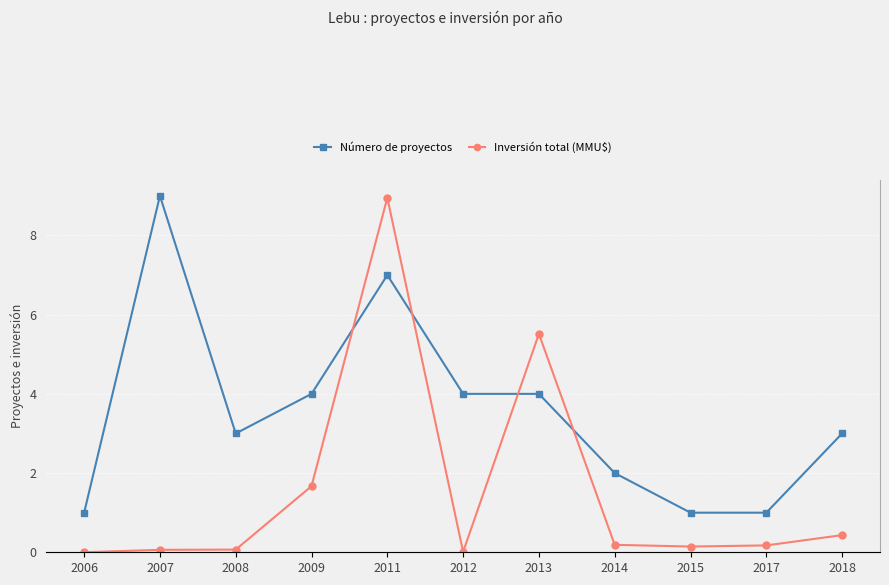

At which label does Número de proyectos reach its peak?

2007